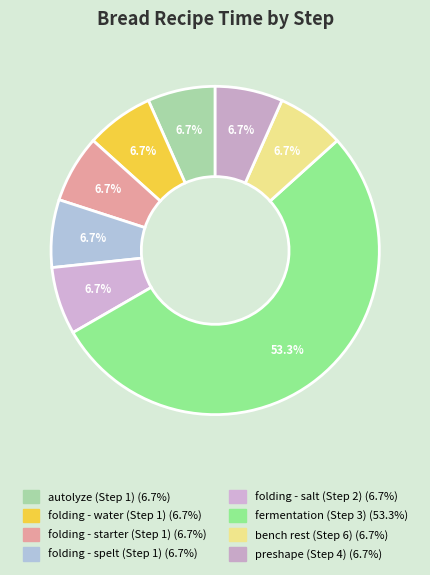

What is the ratio of the value at folding - starter (Step 1) to the value at fermentation (Step 3)?

0.1